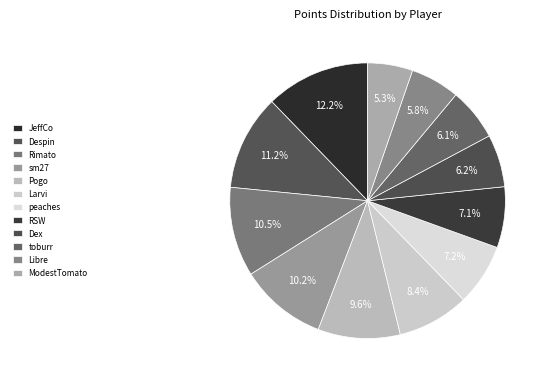

How many slices are in this pie chart?

12